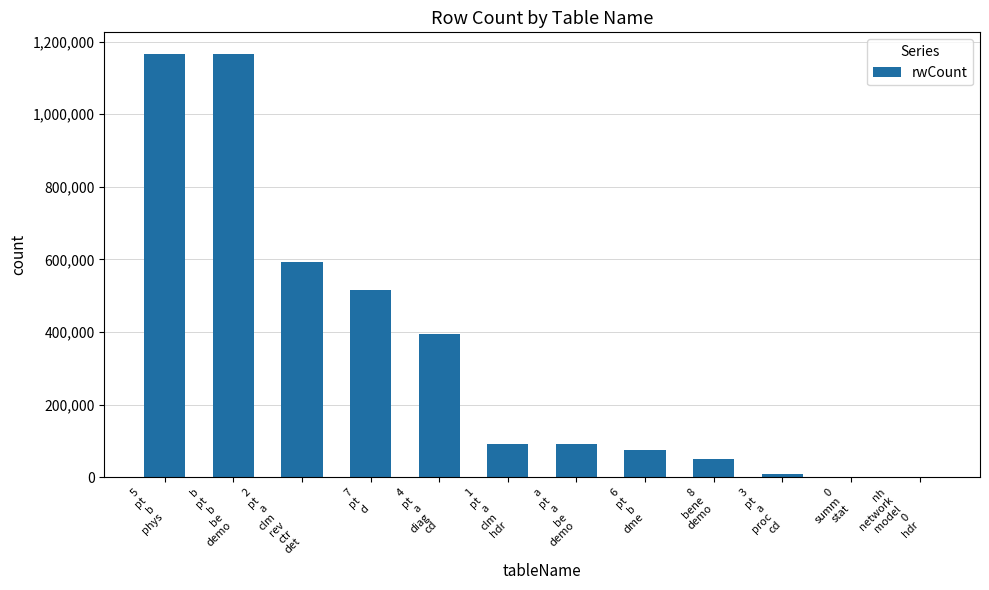

What is the greatest value displayed?

1167223